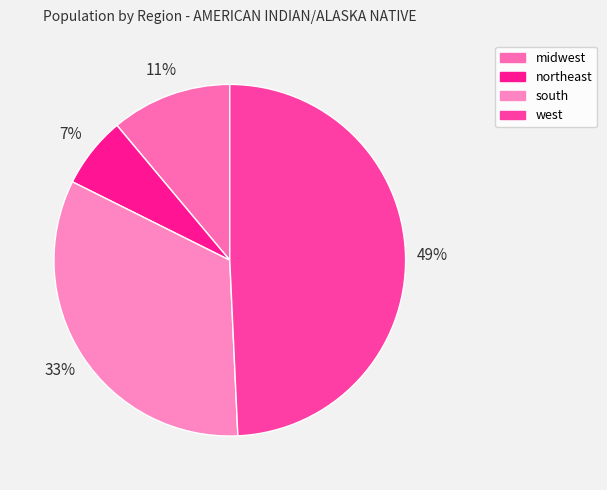

Is there a majority slice in this chart?

No